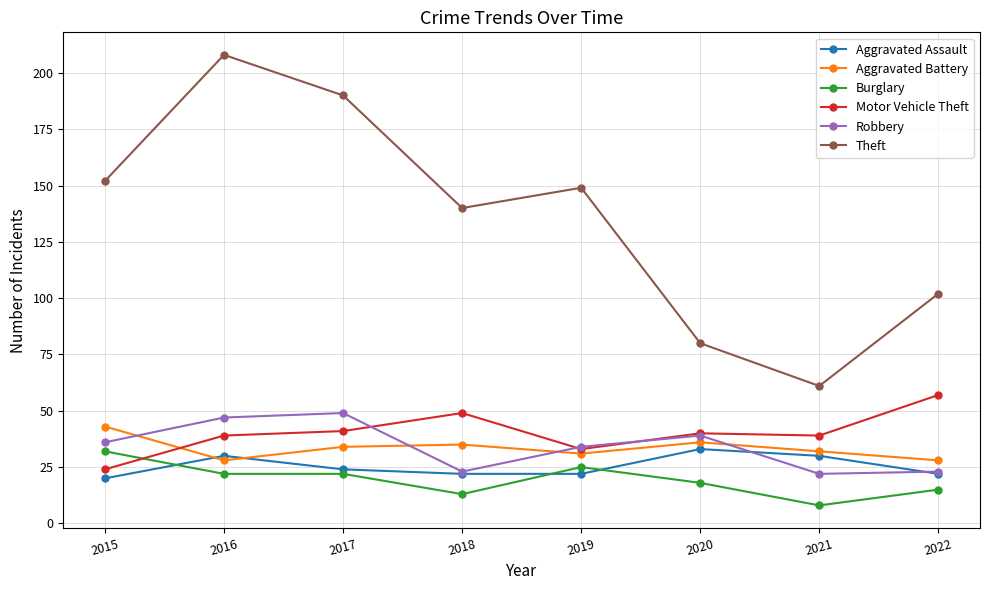

Reading right to left, what are all the values shown in this chart?

Aggravated Assault: 2022=22	2021=30	2020=33	2019=22	2018=22	2017=24	2016=30	2015=20
Aggravated Battery: 2022=28	2021=32	2020=36	2019=31	2018=35	2017=34	2016=28	2015=43
Burglary: 2022=15	2021=8	2020=18	2019=25	2018=13	2017=22	2016=22	2015=32
Motor Vehicle Theft: 2022=57	2021=39	2020=40	2019=33	2018=49	2017=41	2016=39	2015=24
Robbery: 2022=23	2021=22	2020=39	2019=34	2018=23	2017=49	2016=47	2015=36
Theft: 2022=102	2021=61	2020=80	2019=149	2018=140	2017=190	2016=208	2015=152